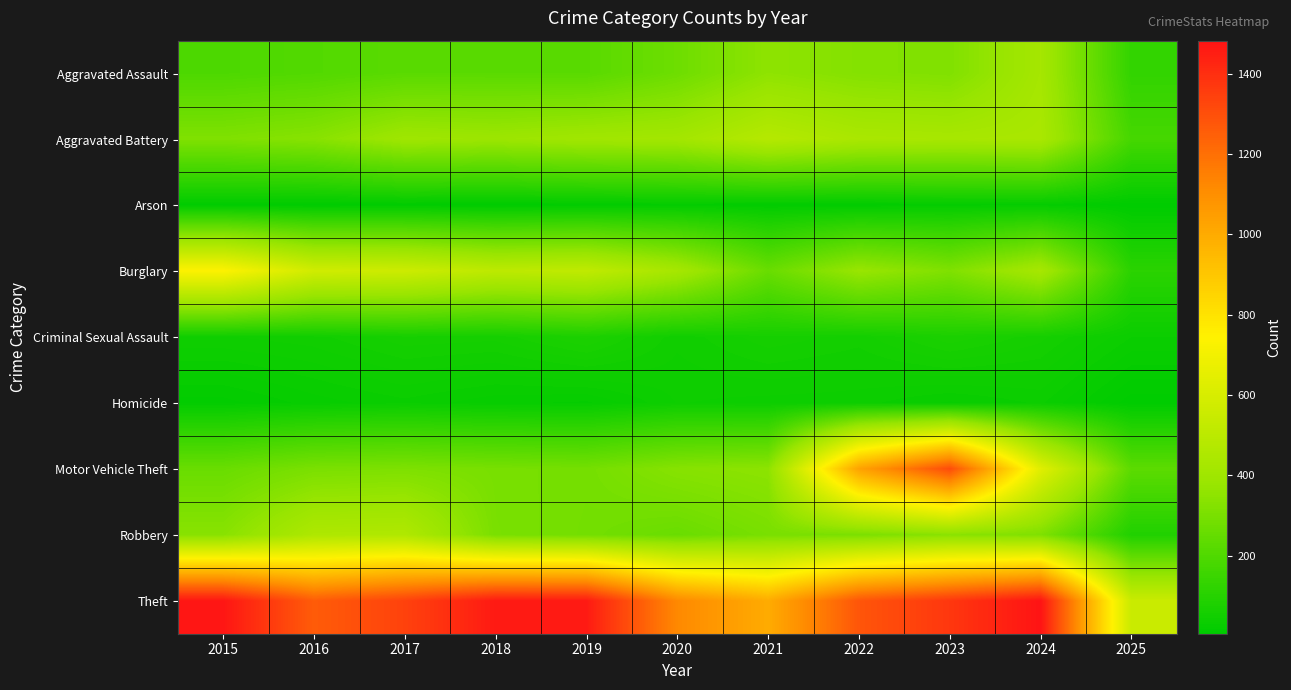

Reading left to right, list all the values displayed in this chart.

Aggravated Assault: 2015=194	2016=206	2017=225	2018=225	2019=223	2020=273	2021=352	2022=327	2023=318	2024=422	2025=130
Aggravated Battery: 2015=316	2016=336	2017=400	2018=389	2019=407	2020=415	2021=479	2022=439	2023=431	2024=438	2025=176
Arson: 2015=9	2016=7	2017=10	2018=7	2019=12	2020=17	2021=12	2022=12	2023=19	2024=20	2025=6
Burglary: 2015=738	2016=576	2017=562	2018=506	2019=517	2020=425	2021=261	2022=379	2023=316	2024=427	2025=111
Criminal Sexual Assault: 2015=46	2016=50	2017=62	2018=60	2019=77	2020=48	2021=62	2022=55	2023=74	2024=60	2025=35
Homicide: 2015=15	2016=26	2017=33	2018=25	2019=22	2020=41	2021=38	2022=37	2023=28	2024=36	2025=8
Motor Vehicle Theft: 2015=263	2016=304	2017=312	2018=298	2019=290	2020=333	2021=348	2022=1031	2023=1310	2024=635	2025=231
Robbery: 2015=337	2016=454	2017=460	2018=301	2019=287	2020=263	2021=300	2022=304	2023=340	2024=315	2025=87
Theft: 2015=1474	2016=1259	2017=1339	2018=1461	2019=1459	2020=1120	2021=998	2022=1279	2023=1373	2024=1482	2025=552